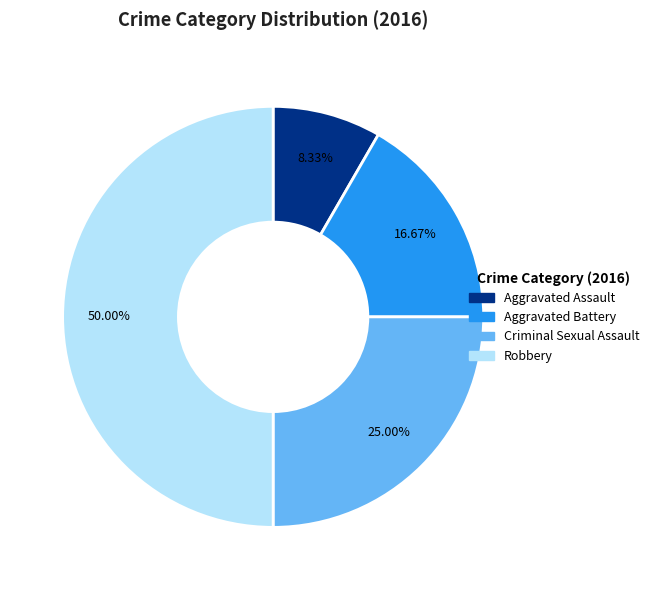

What is the ratio of the value at Aggravated Assault to the value at Robbery?

0.2